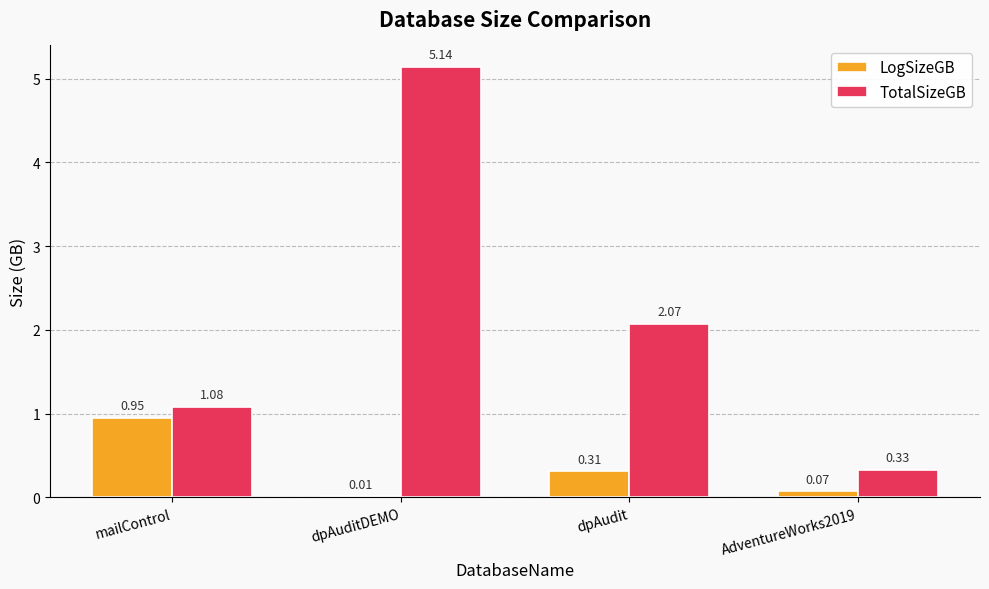

Which label corresponds to the largest value in the chart?

dpAuditDEMO